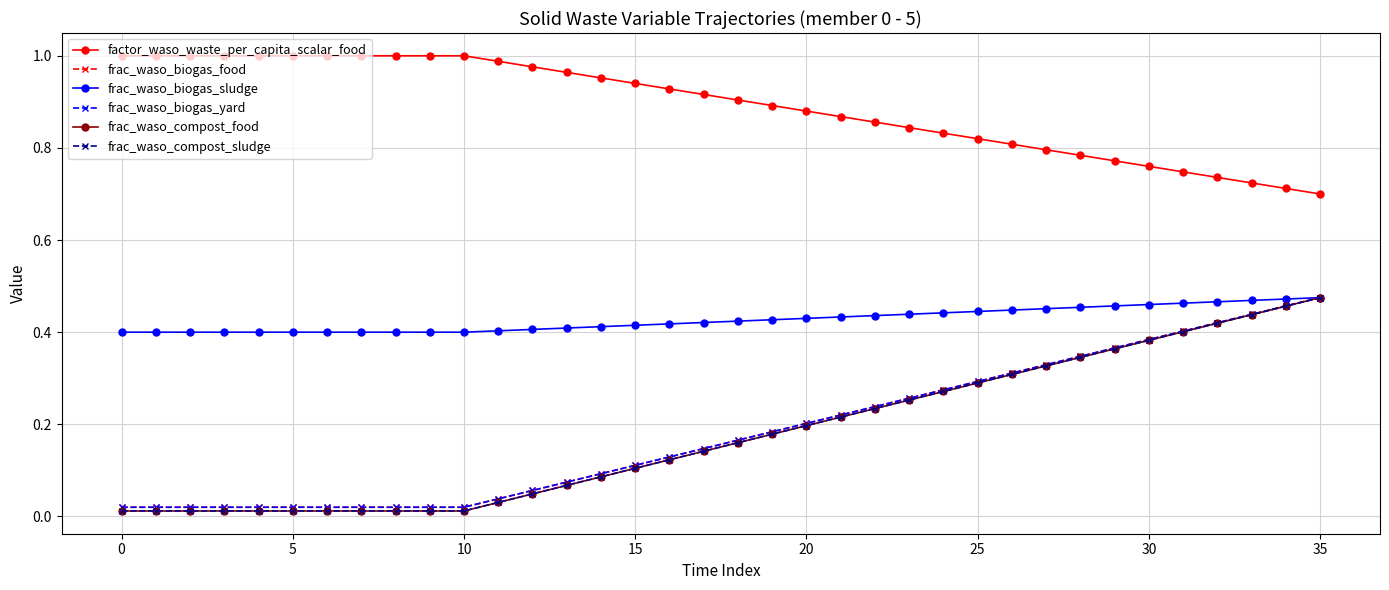

True or false: frac_waso_compost_sludge and frac_waso_biogas_sludge intersect in this chart.

False